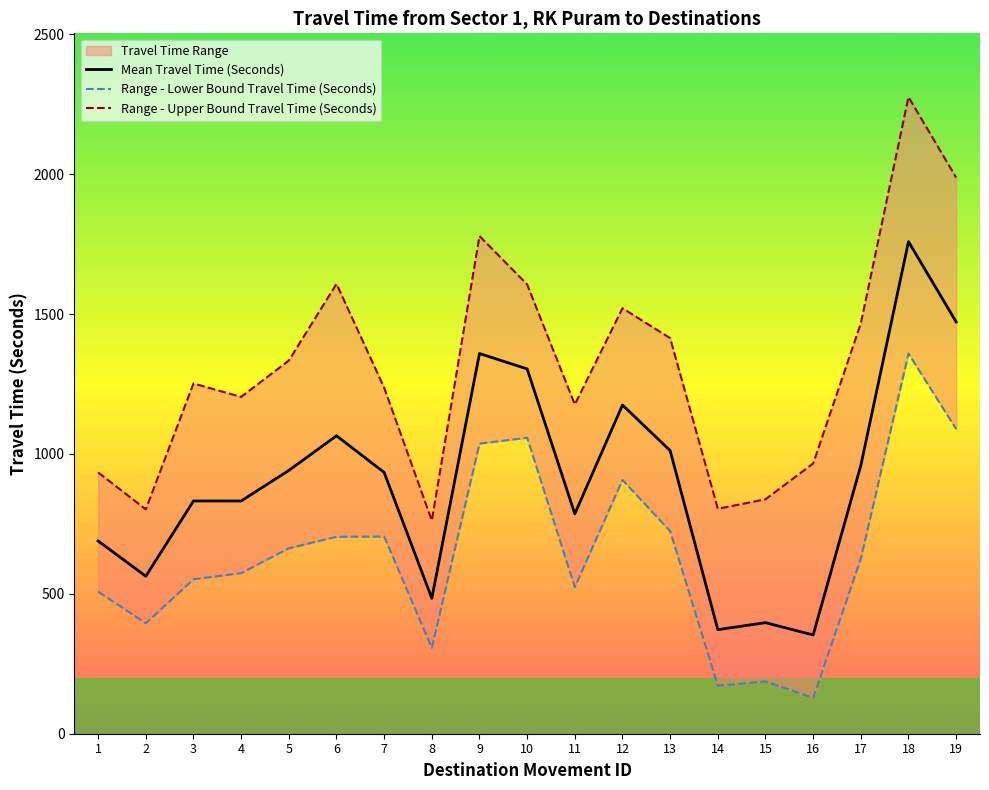

At which label does Range - Upper Bound Travel Time (Seconds) reach its peak?

18